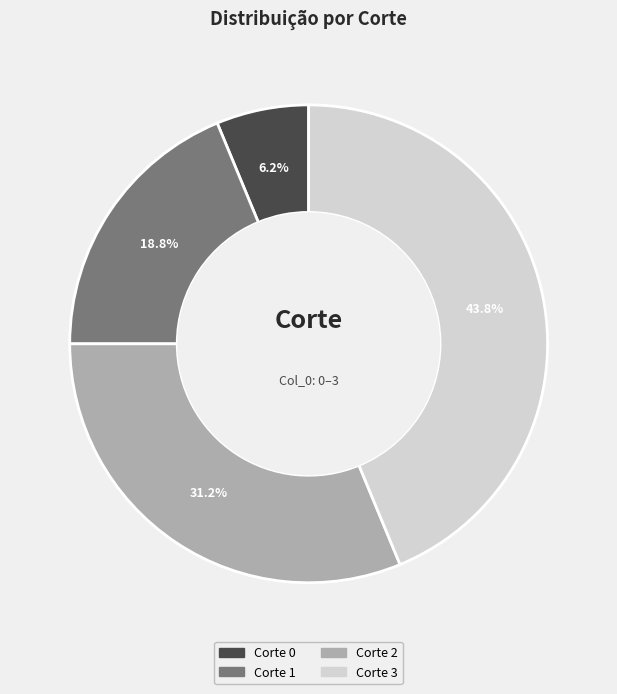

Does any single category account for the majority?

No